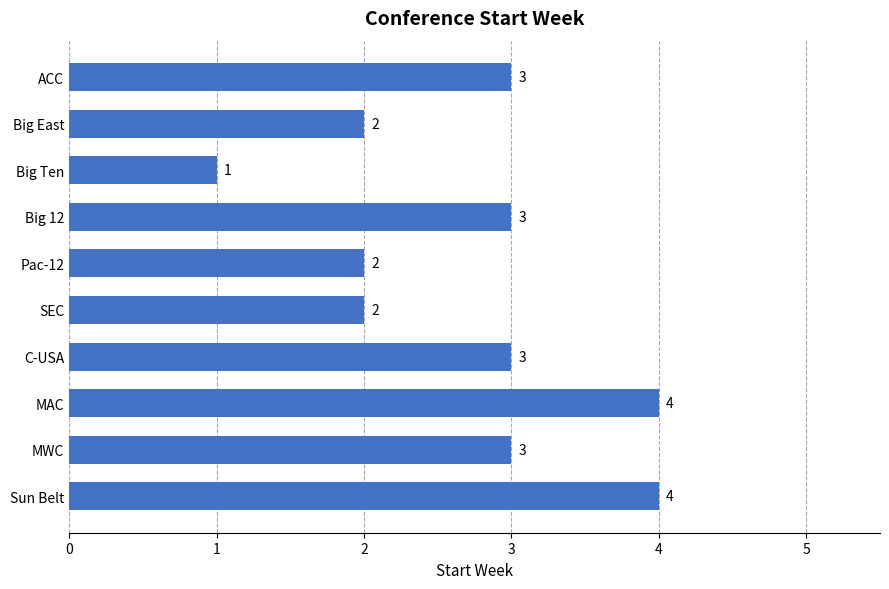

The chart shows a value of 3 at Pac-12. True or false?

False